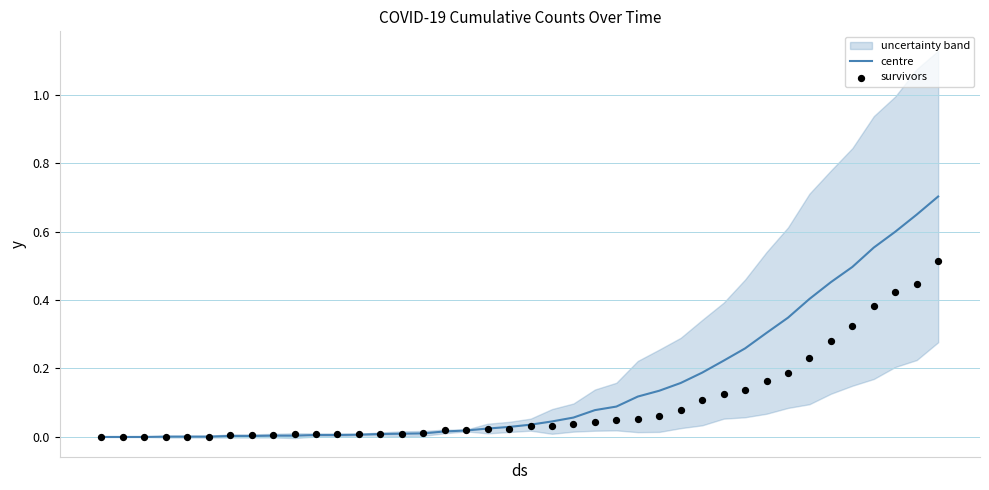

At how many categories does at least one series exceed 0?

37